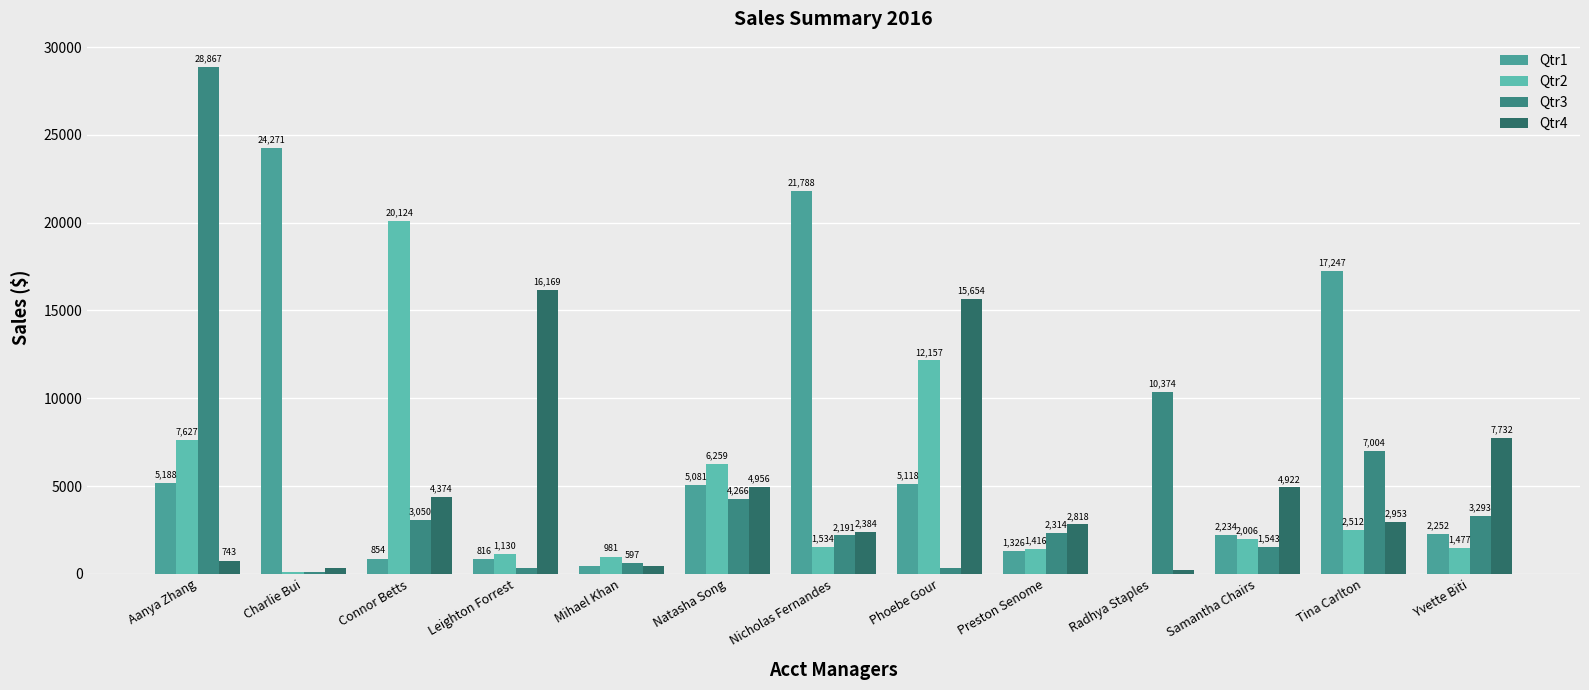

How many groups of bars are there?

13